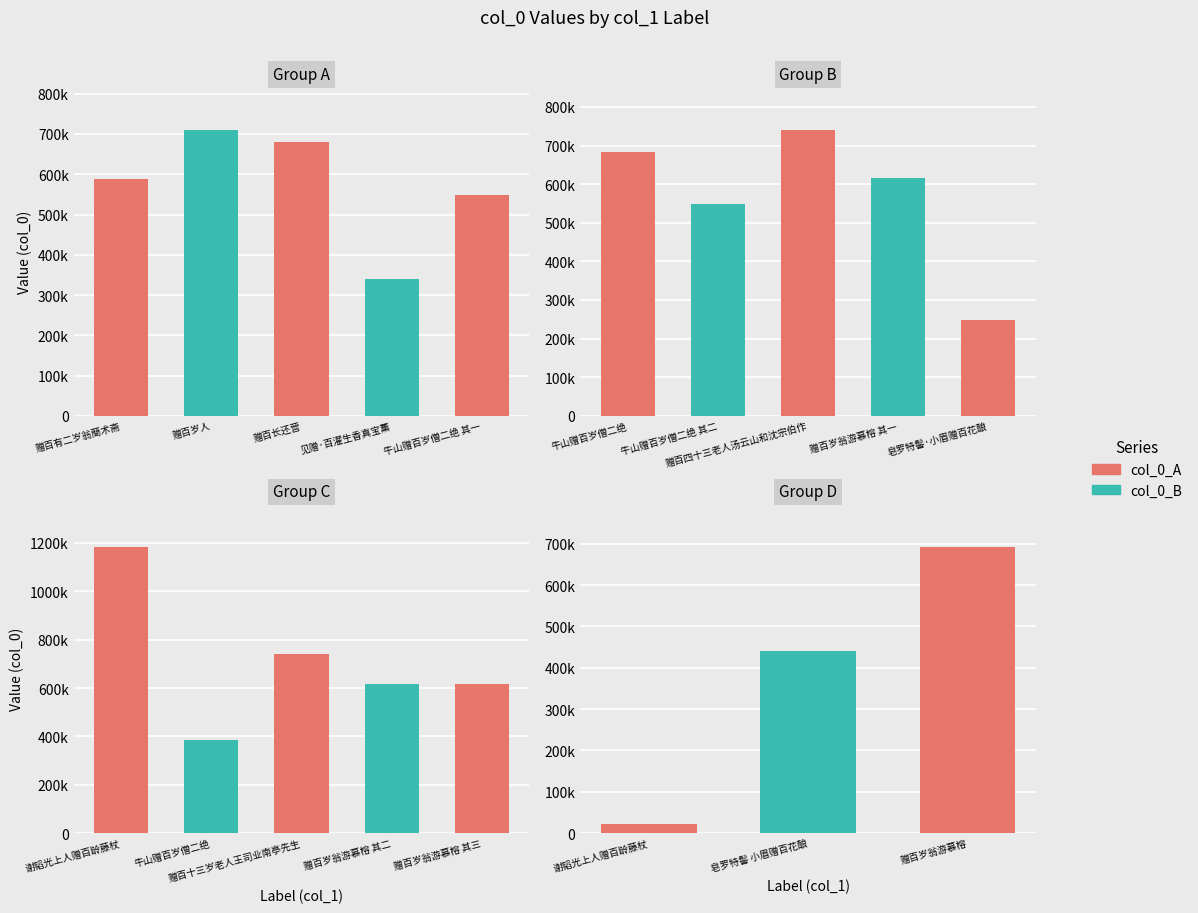

How many values are below 616461?

9